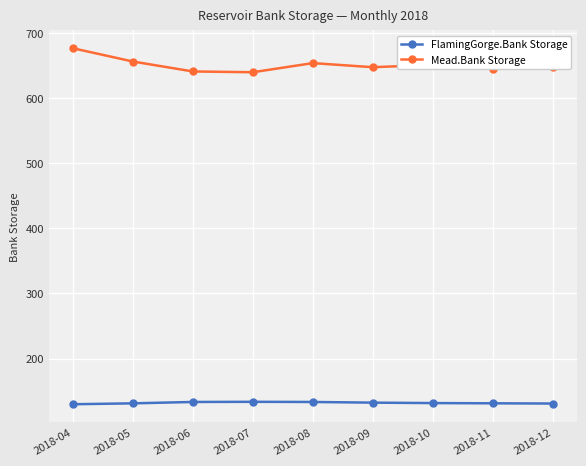

What is the total value across all series at 2018-08?

787.1